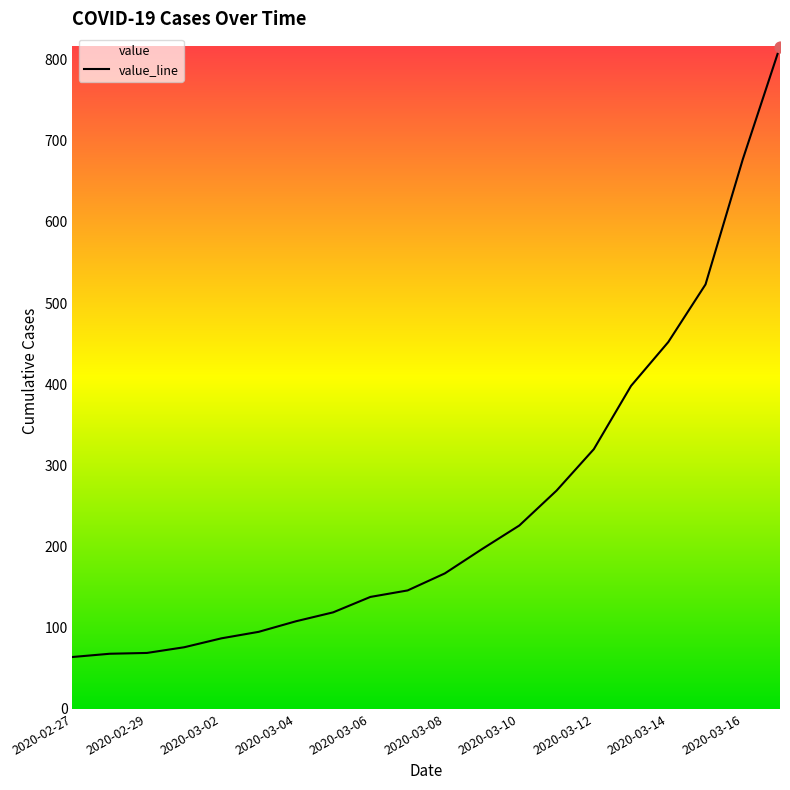

What is the change in value from 2020-03-06 to 2020-03-14?

+314